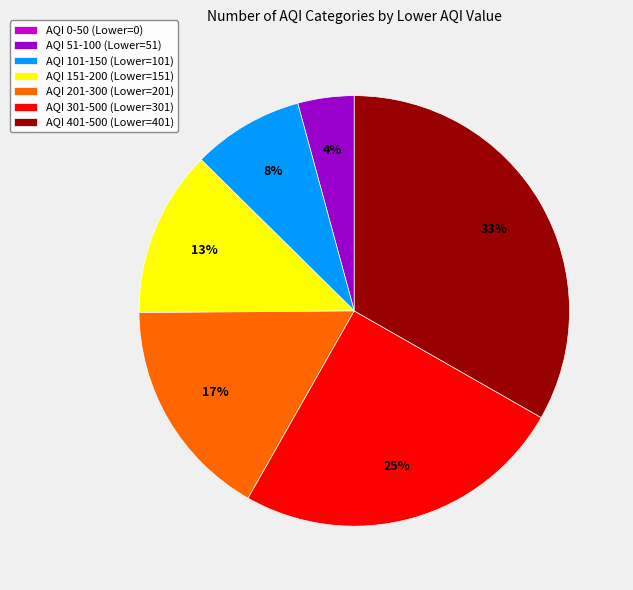

Is it true that AQI 401-500 (Lower=401) is 33% of the pie?

True